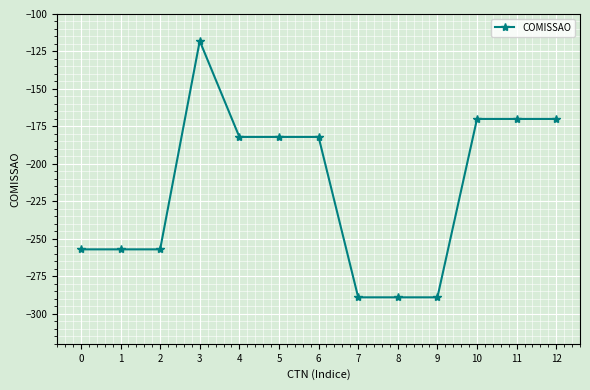

True or false: the data has more than 0 interior local peaks.

True